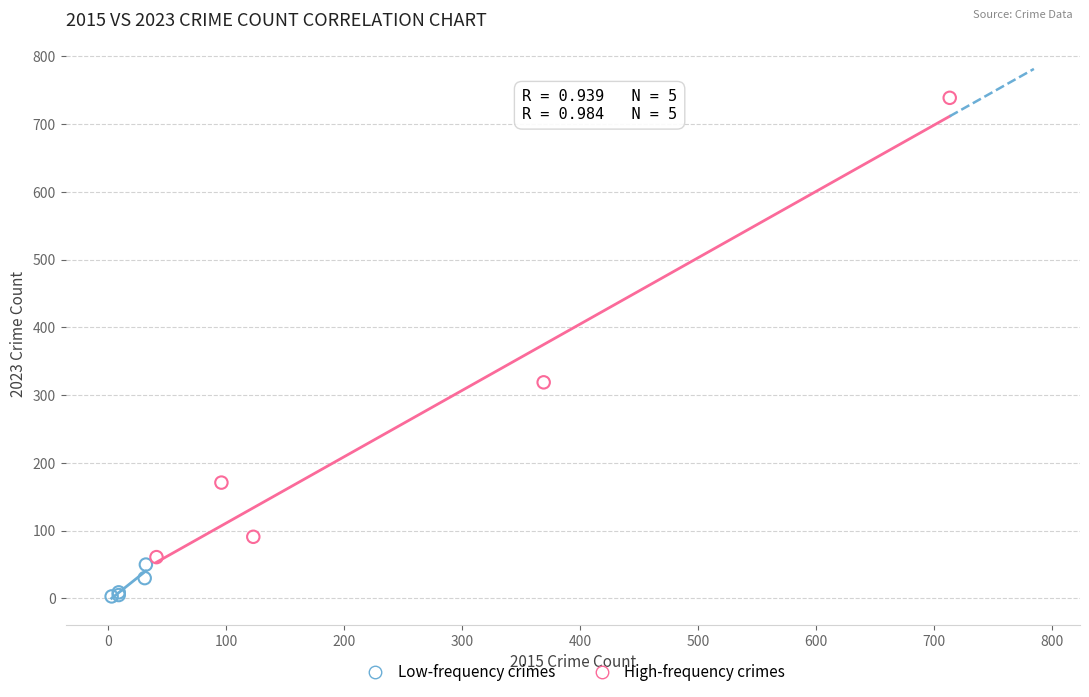

Which series reaches the minimum Y coordinate?

Low-frequency crimes